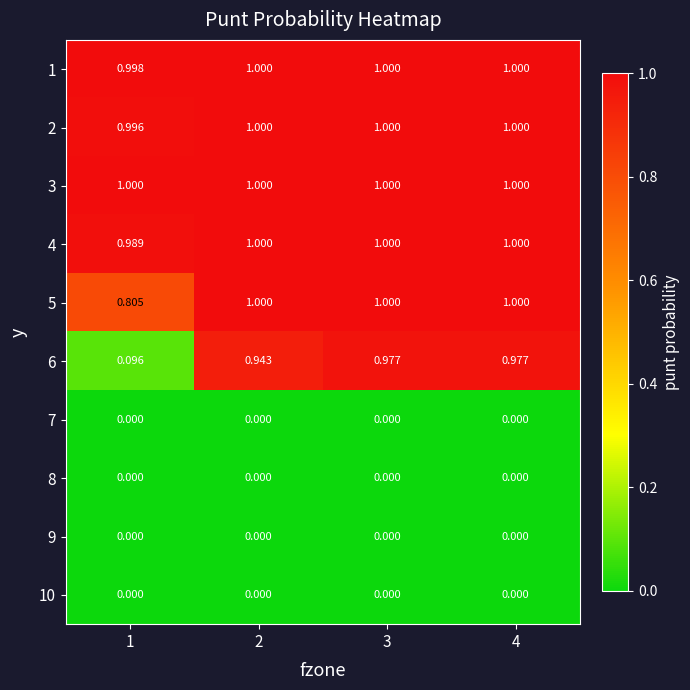

Is the value of 6 at 3 greater than the value of 1 at 1?

No